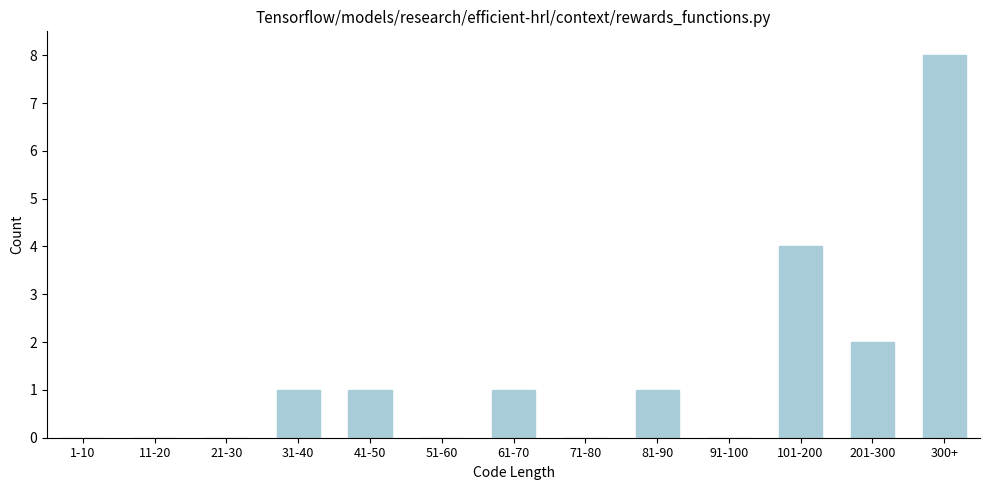

Reading left to right, what are all the values shown in this chart?

1-10=0	11-20=0	21-30=0	31-40=1	41-50=1	51-60=0	61-70=1	71-80=0	81-90=1	91-100=0	101-200=4	201-300=2	300+=8